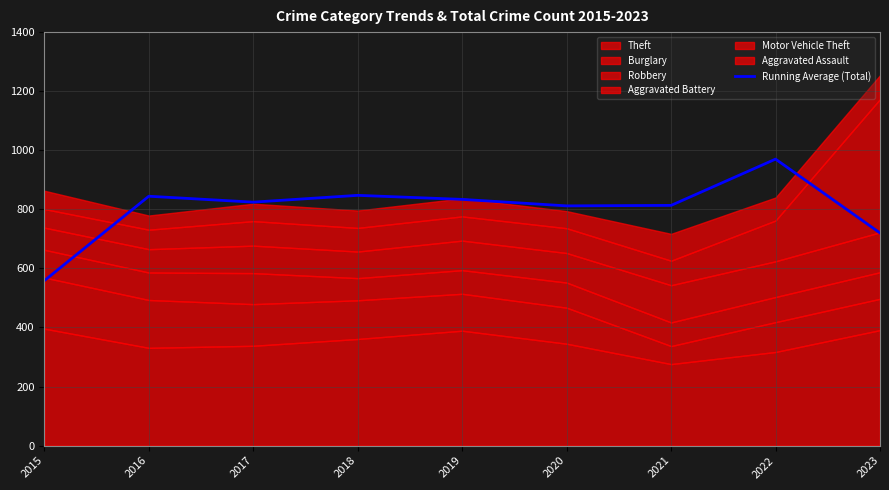

How many values are below 824?

4